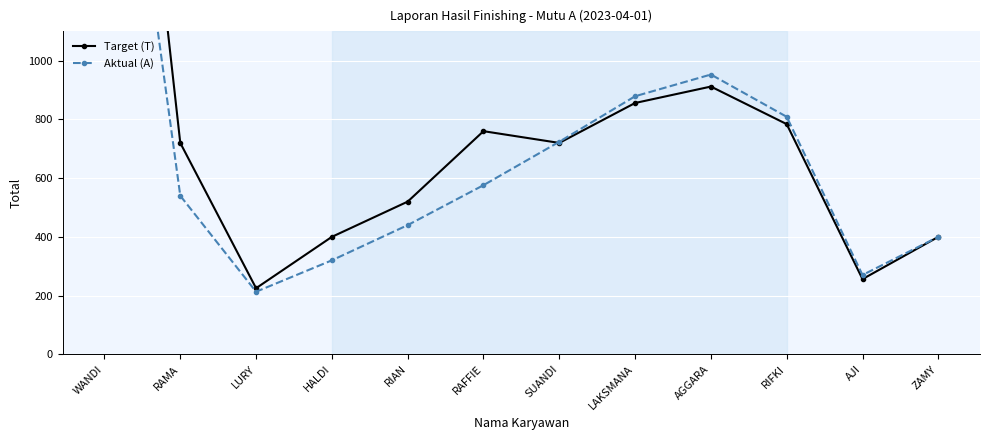

What is the sum of all Target (T) values?

9593